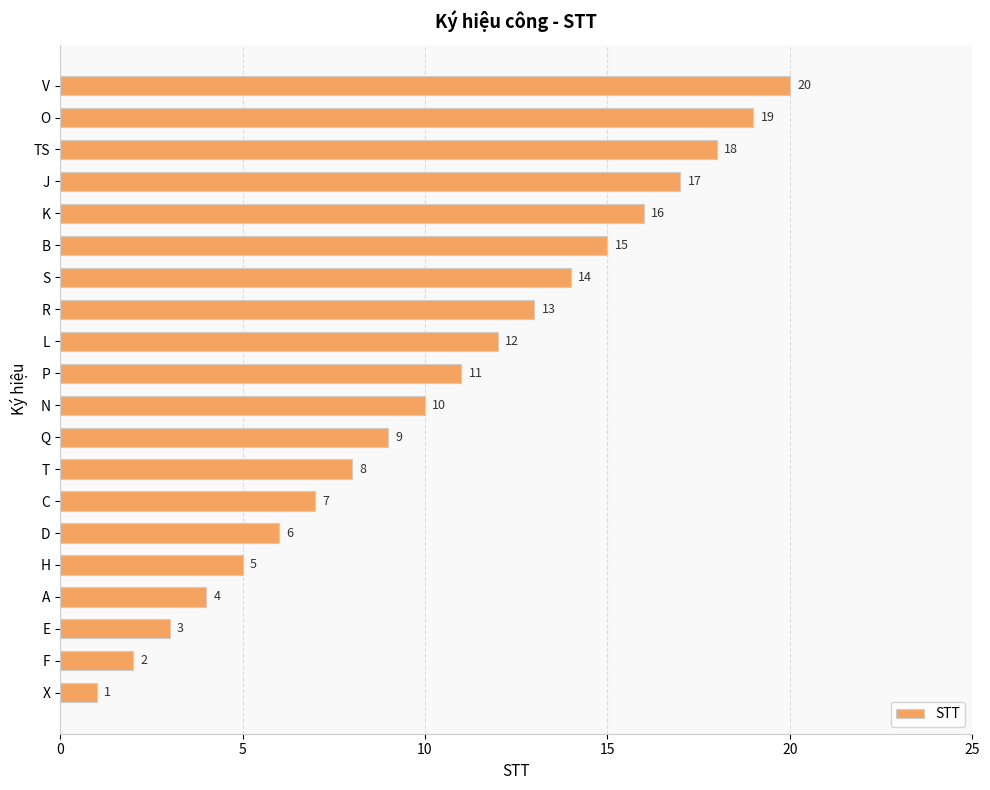

What is the change in value from X to P?

+10